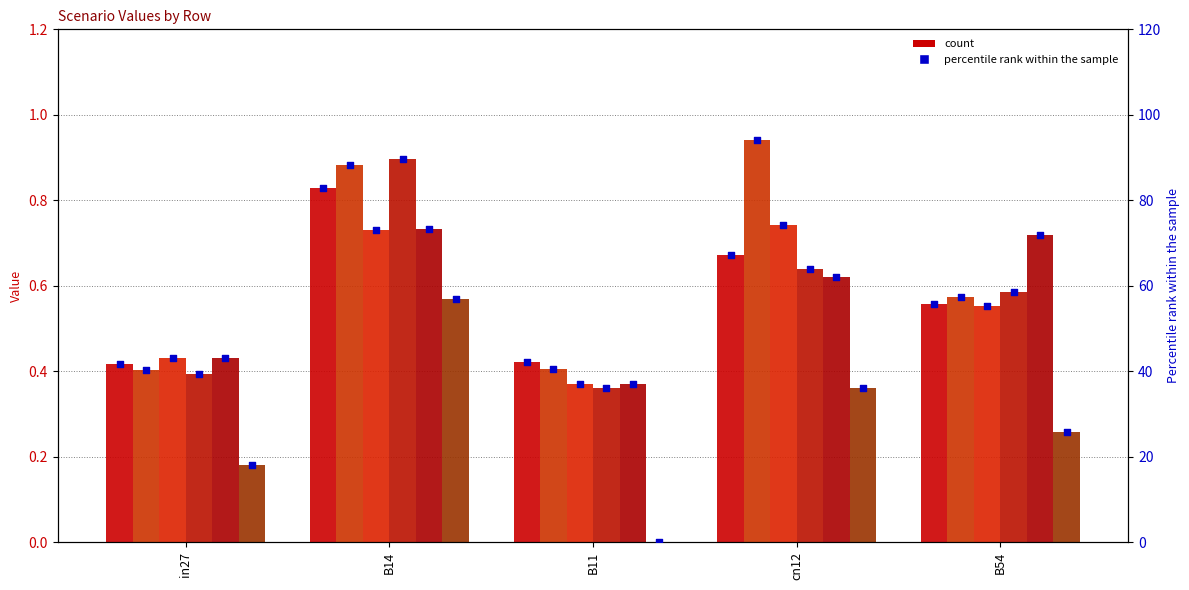

Is the value of job252_scenario4_496 at B11 greater than the value of job250_scenario2_490 at B54?

No